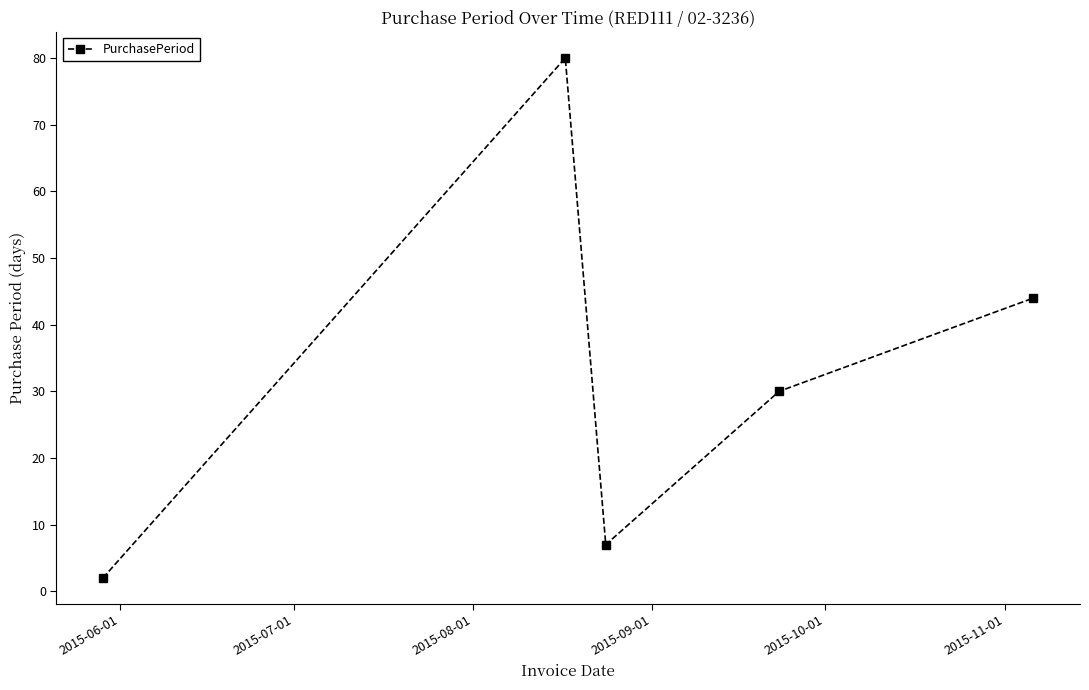

What is the value of the 5th point from the left?

44